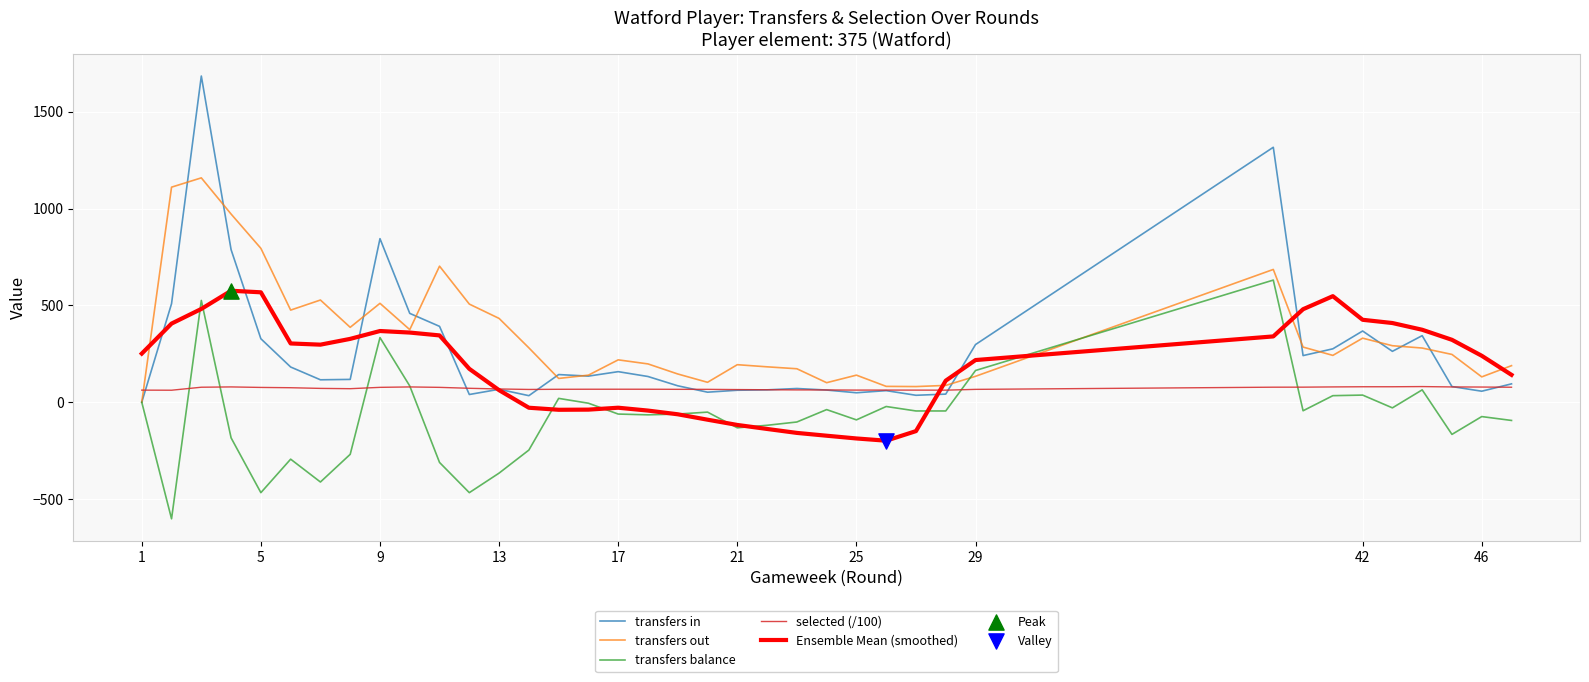

Rank the series by their average value, from highest to lowest.

transfers out, transfers in, Ensemble Mean (smoothed), selected (/100), transfers balance